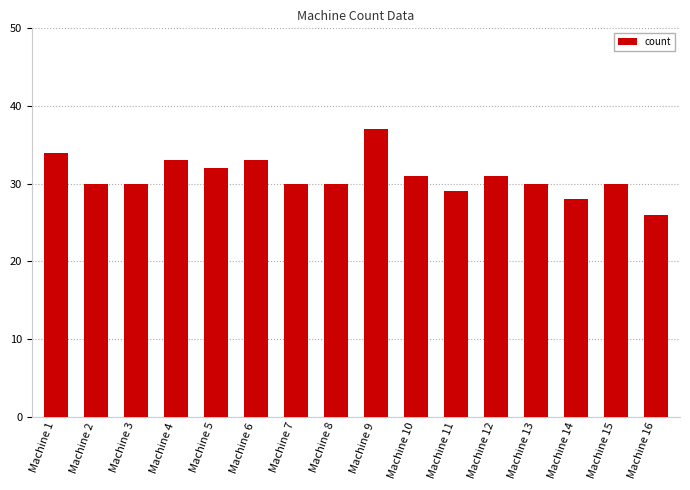

What is the average value?

31